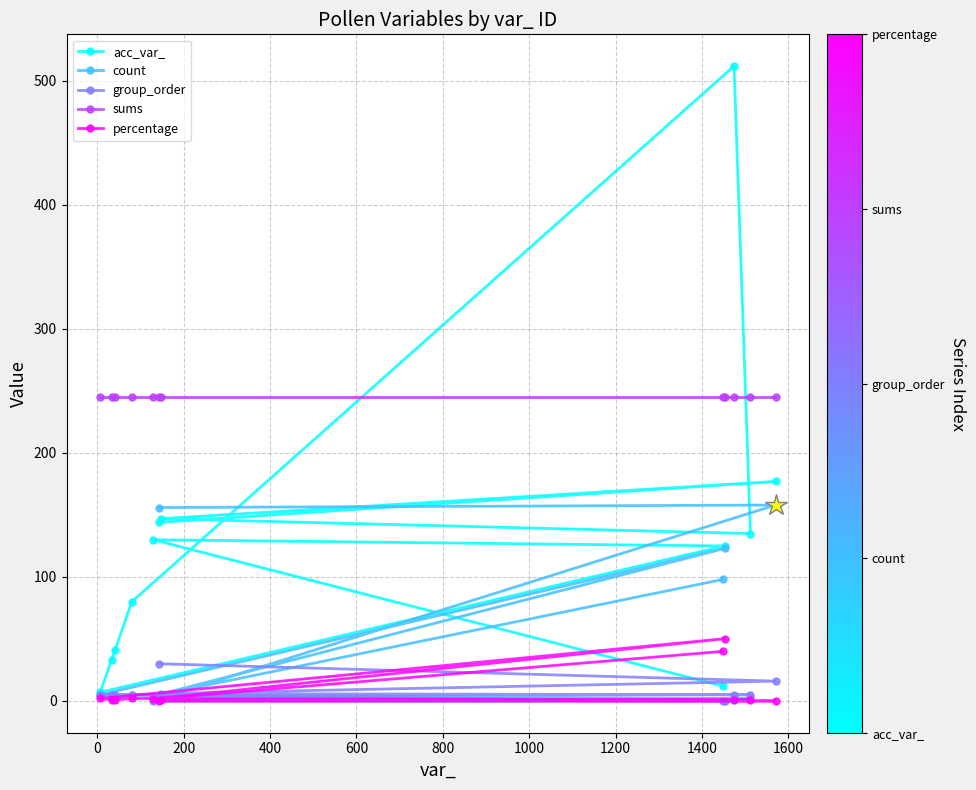

What are all the series names shown in the legend?

acc_var_, count, group_order, sums, percentage